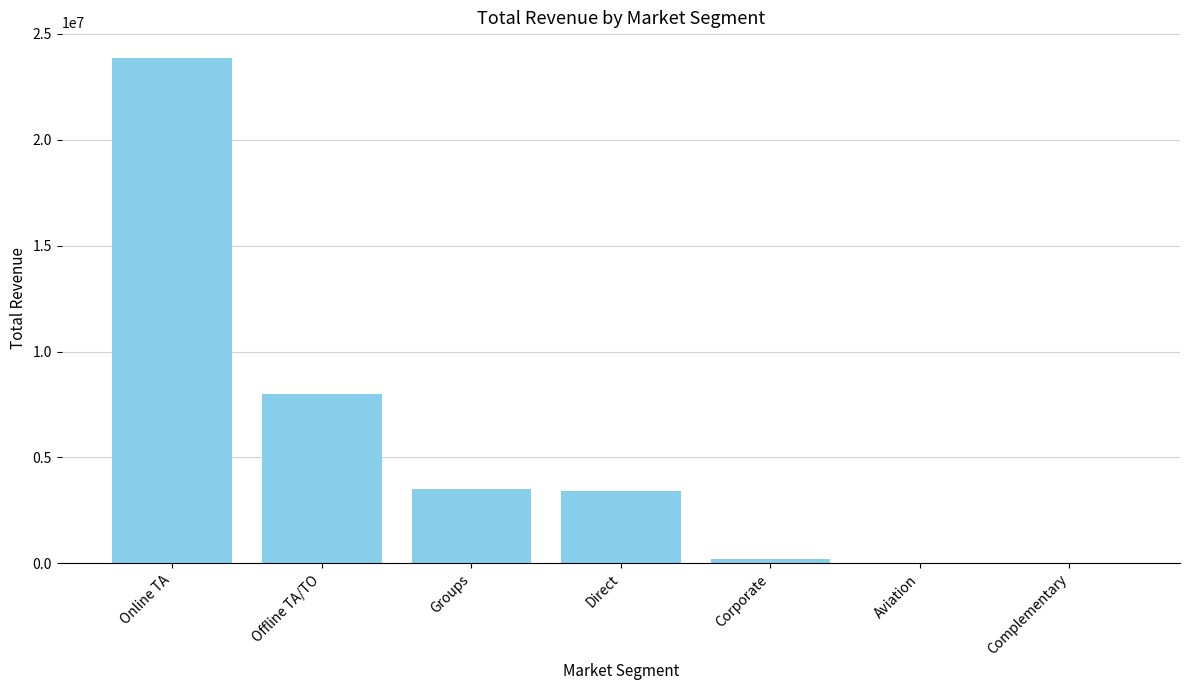

What is the ratio of the value at Offline TA/TO to the value at Direct?

2.4